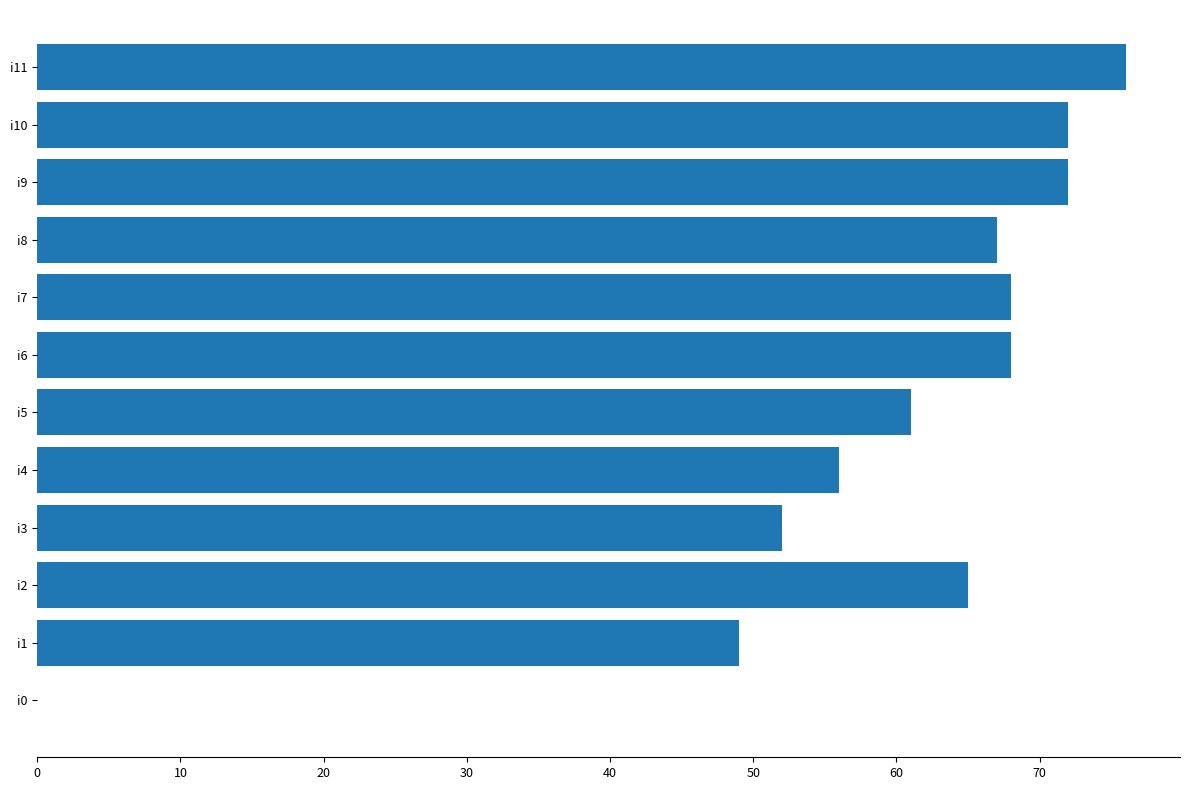

What is the change in value from i3 to i9?

+20